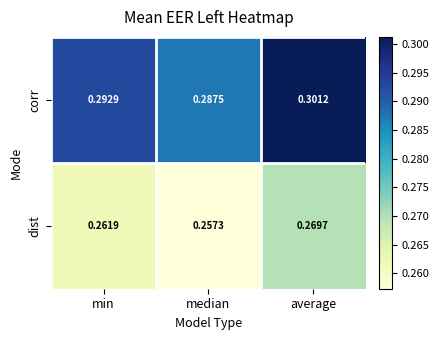

Rank the series at min from highest to lowest value.

corr, dist